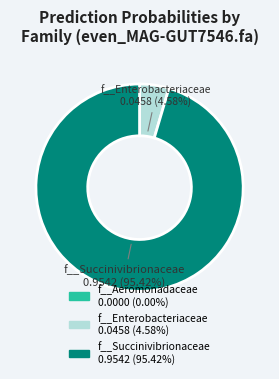

What percentage is the f__Succinivibrionaceae slice, to the nearest percent?

95%